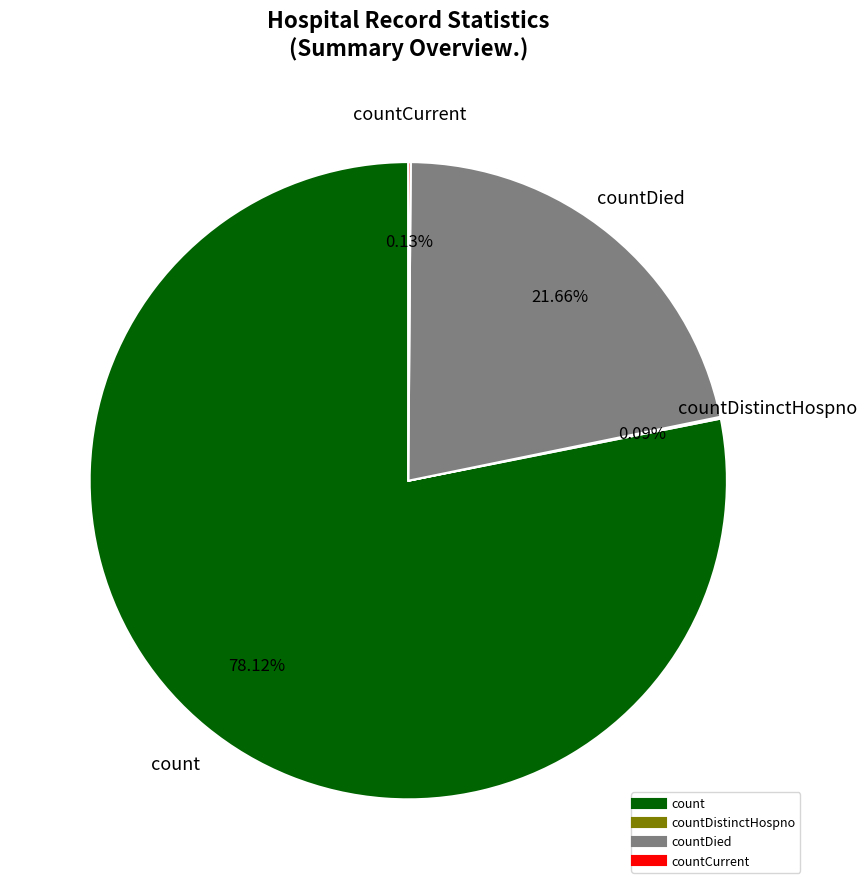

Does any single category account for the majority?

Yes